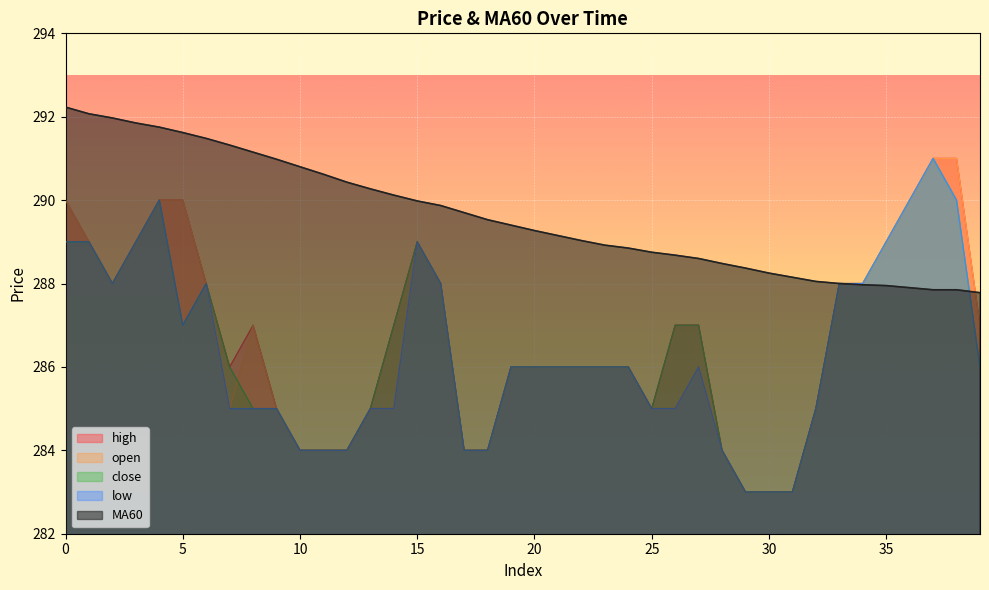

Reading right to left, extract all data points from this chart.

high: 287.0	291.0	291.0	290.0	289.0	288.0	288.0	285.0	283.0	283.0	283.0	284.0	287.0	287.0	285.0	286.0	286.0	286.0	286.0	286.0	286.0	284.0	284.0	288.0	289.0	287.0	285.0	284.0	284.0	284.0	285.0	287.0	286.0	288.0	290.0	290.0	289.0	288.0	289.0	290.0
open: 287.0	291.0	291.0	290.0	289.0	288.0	288.0	285.0	283.0	283.0	283.0	284.0	286.0	285.0	285.0	286.0	286.0	286.0	286.0	286.0	286.0	284.0	284.0	288.0	289.0	285.0	285.0	284.0	284.0	284.0	285.0	287.0	285.0	288.0	290.0	290.0	289.0	288.0	289.0	290.0
close: 286.0	290.0	291.0	290.0	289.0	288.0	288.0	285.0	283.0	283.0	283.0	284.0	287.0	287.0	285.0	286.0	286.0	286.0	286.0	286.0	286.0	284.0	284.0	288.0	289.0	287.0	285.0	284.0	284.0	284.0	285.0	285.0	286.0	288.0	287.0	290.0	289.0	288.0	289.0	289.0
low: 286.0	290.0	291.0	290.0	289.0	288.0	288.0	285.0	283.0	283.0	283.0	284.0	286.0	285.0	285.0	286.0	286.0	286.0	286.0	286.0	286.0	284.0	284.0	288.0	289.0	285.0	285.0	284.0	284.0	284.0	285.0	285.0	285.0	288.0	287.0	290.0	289.0	288.0	289.0	289.0
MA60: 287.8	287.9	287.9	287.9	287.9	288.0	288.0	288.1	288.1	288.2	288.4	288.5	288.6	288.7	288.8	288.9	288.9	289.0	289.1	289.3	289.4	289.5	289.7	289.9	290.0	290.1	290.3	290.4	290.6	290.8	291.0	291.1	291.3	291.5	291.6	291.8	291.9	292.0	292.1	292.2